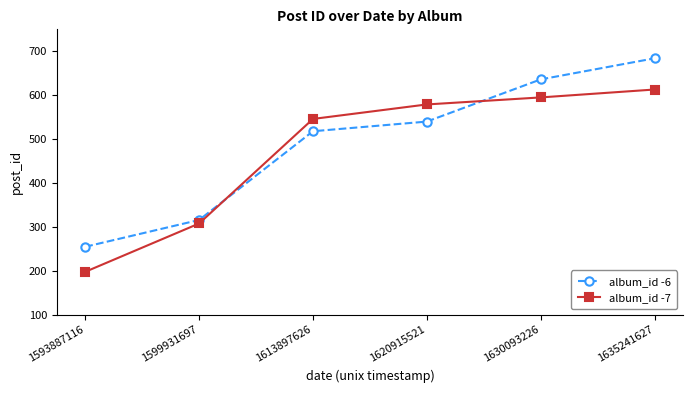

What is the minimum value shown in the chart?

198